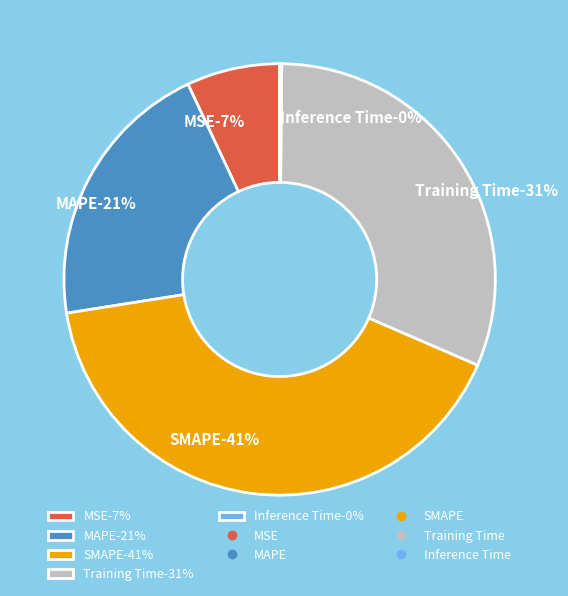

Does any single category account for the majority?

No